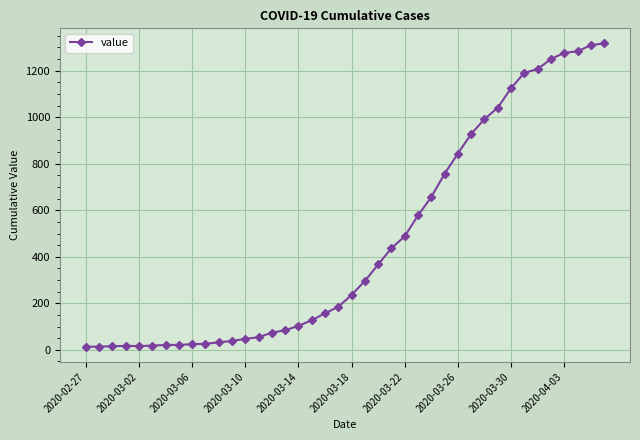

What is the difference between the maximum and minimum values?

1304